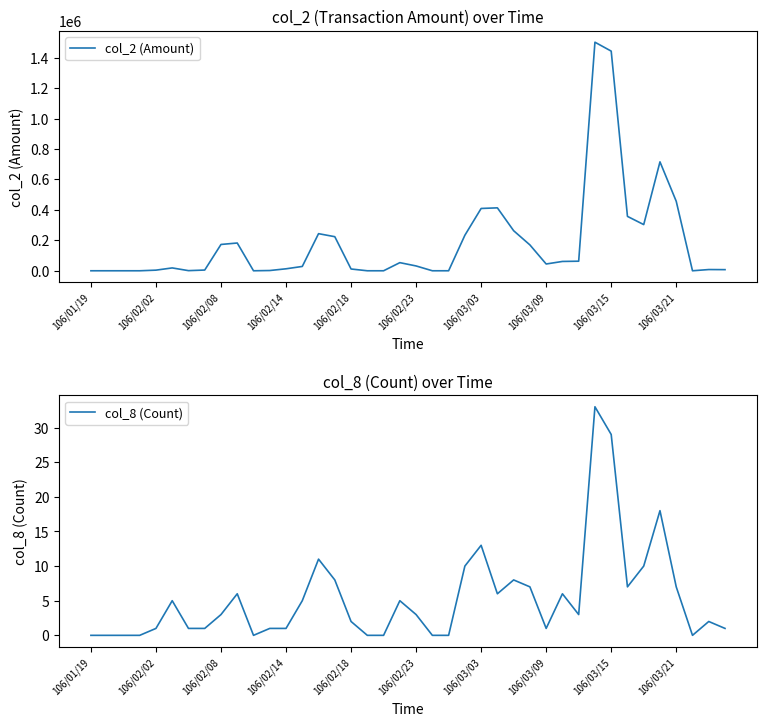

Is it true that col_8 (Count) equals 1 at 106/02/02?

True